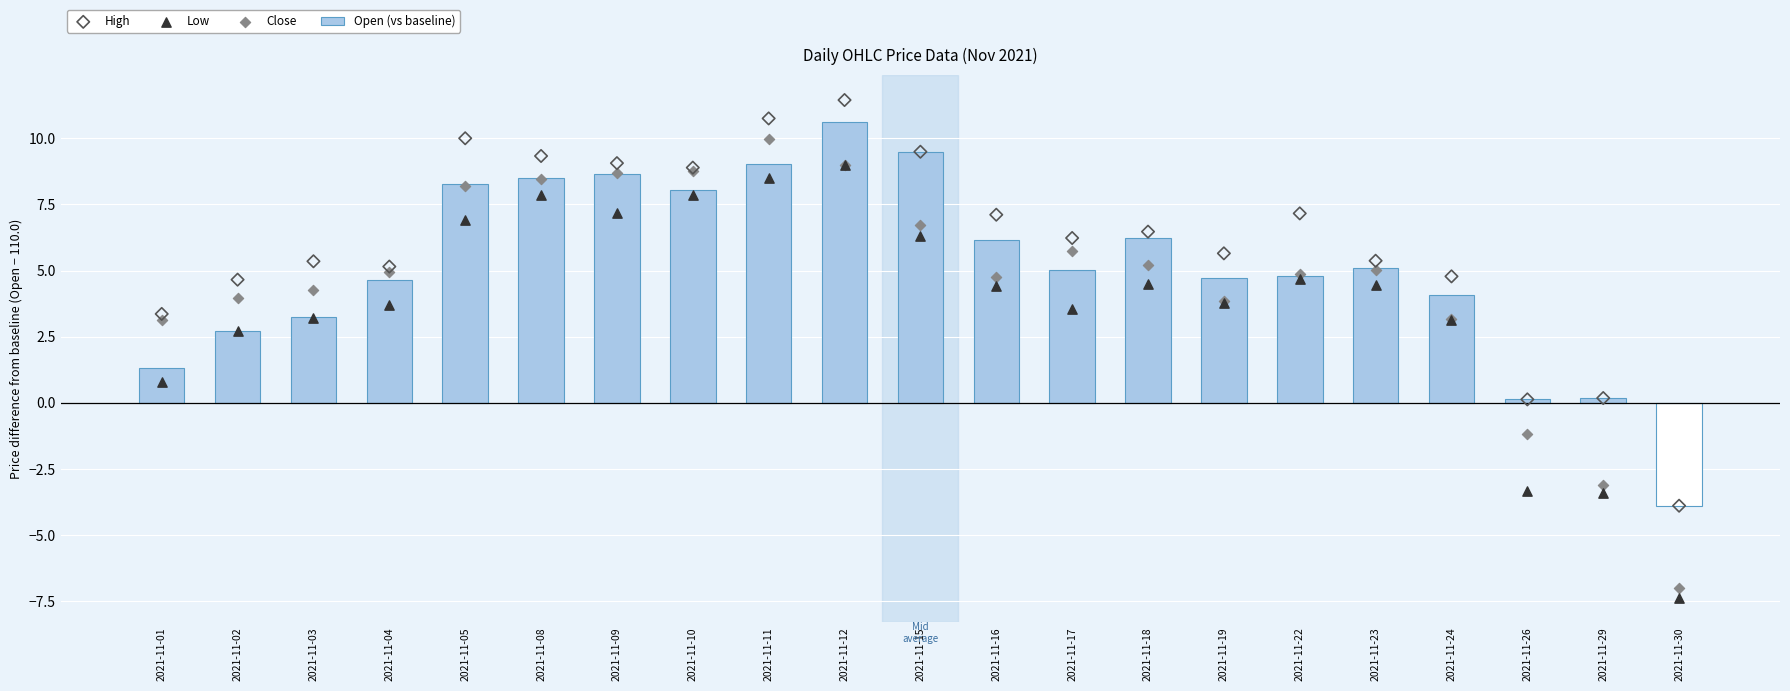

What are all the series names shown in the legend?

Open (vs baseline), High, Low, Close